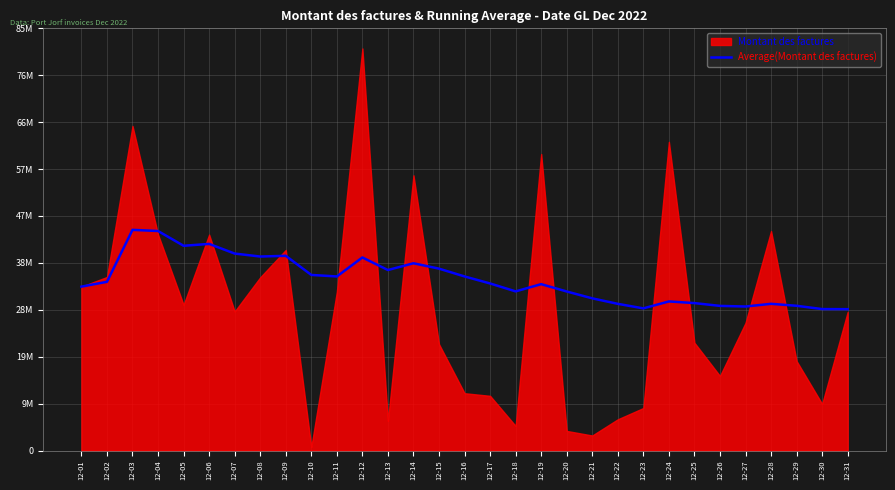

Is it true that the value at 12-14 is 38032510.9?

True